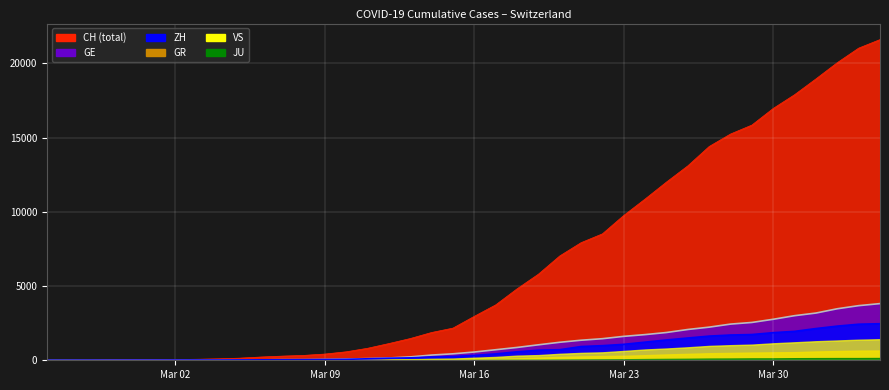

What is the greatest value displayed?

21593